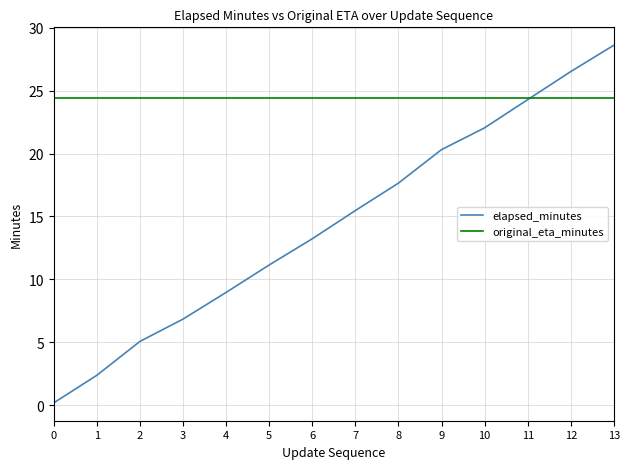

How many times do elapsed_minutes and original_eta_minutes cross each other?

1